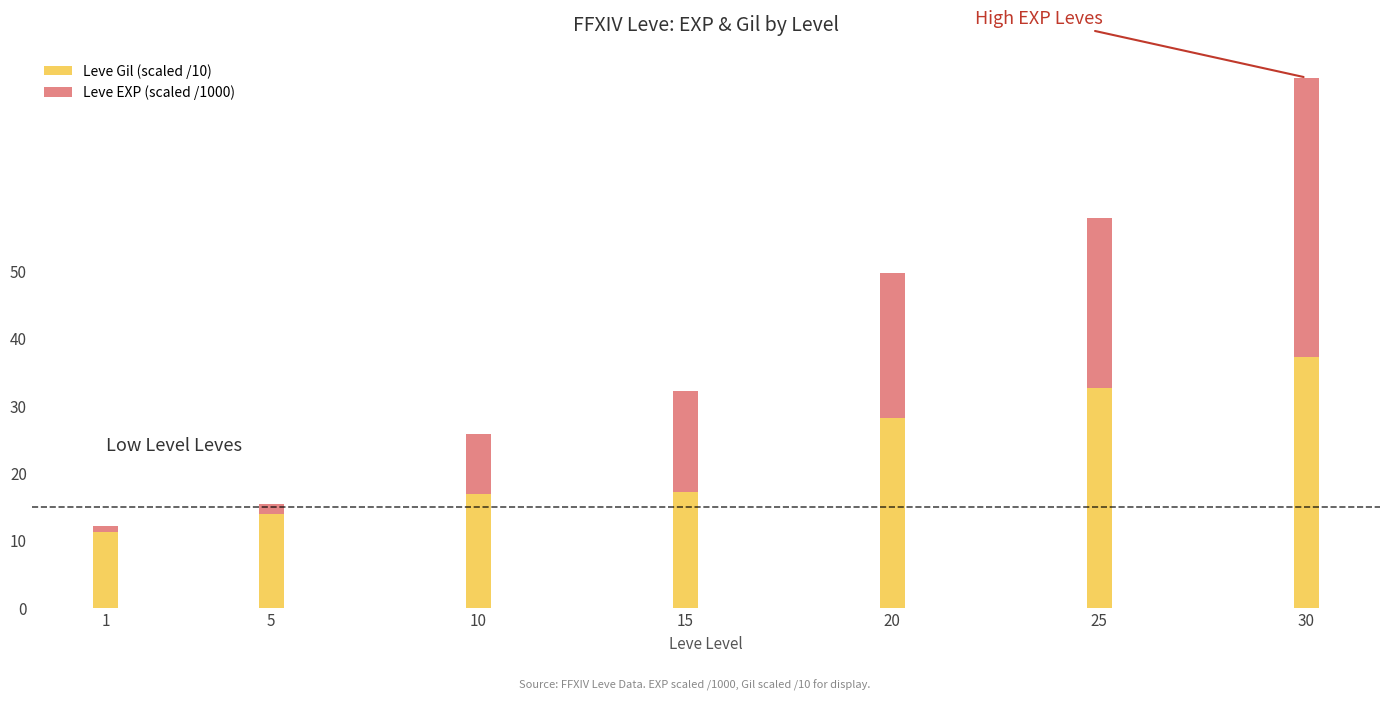

What is the value of the Leve Gil (scaled /10) bar at the 2nd from the left?

14.0